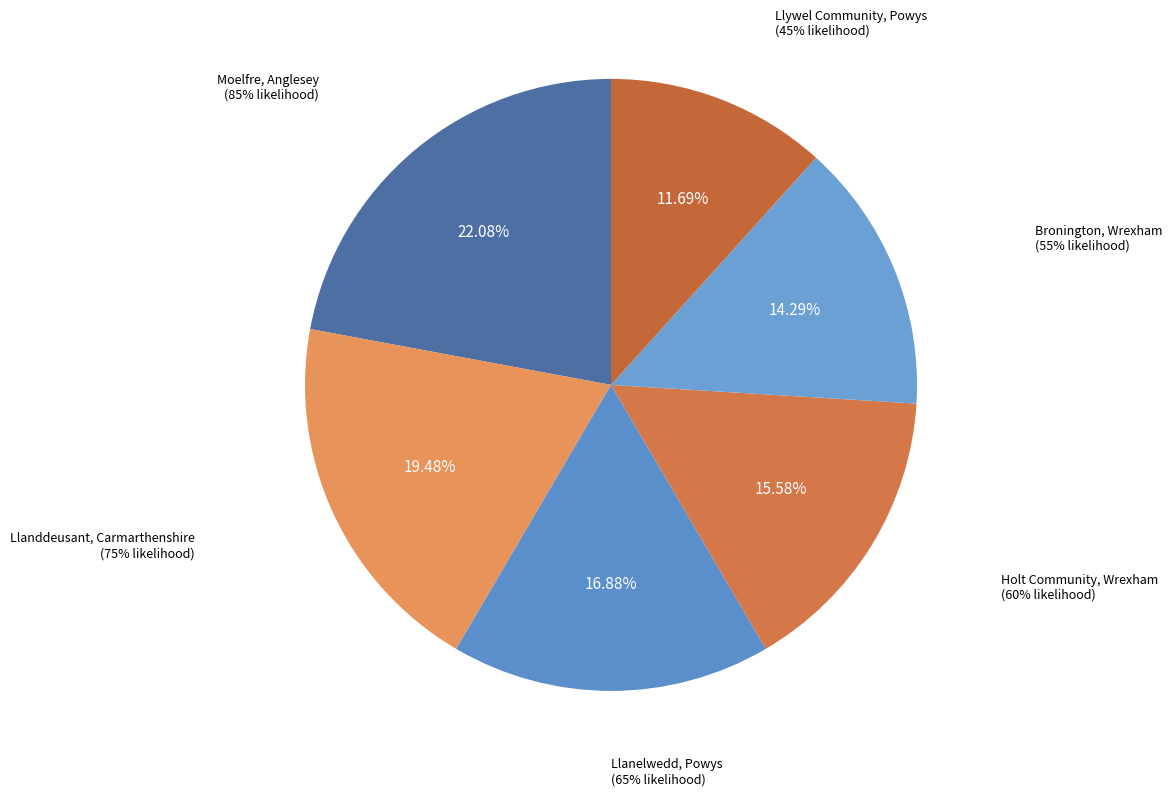

Which category has the smallest portion of the pie?

Llywel Community, Powys